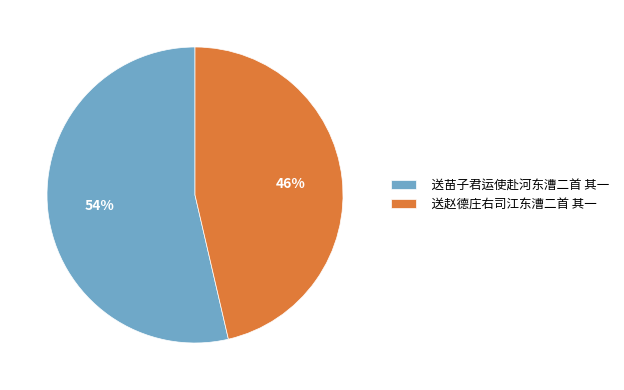

Which has a higher value, 送苗子君运使赴河东漕二首 其一 or 送赵德庄右司江东漕二首 其一?

送苗子君运使赴河东漕二首 其一